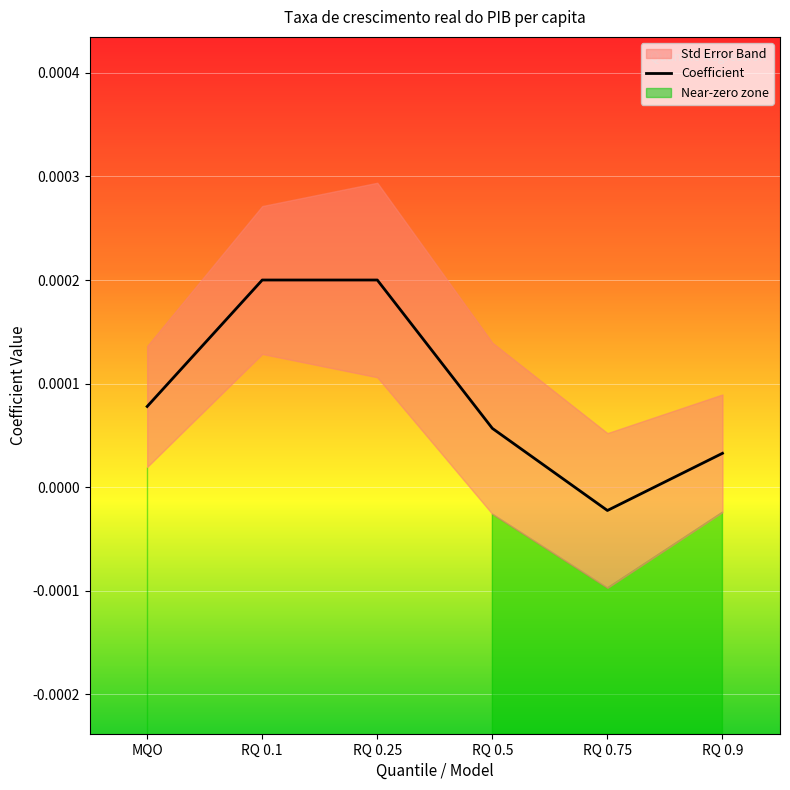

What is the label of the 3rd point from the left?

RQ 0.25